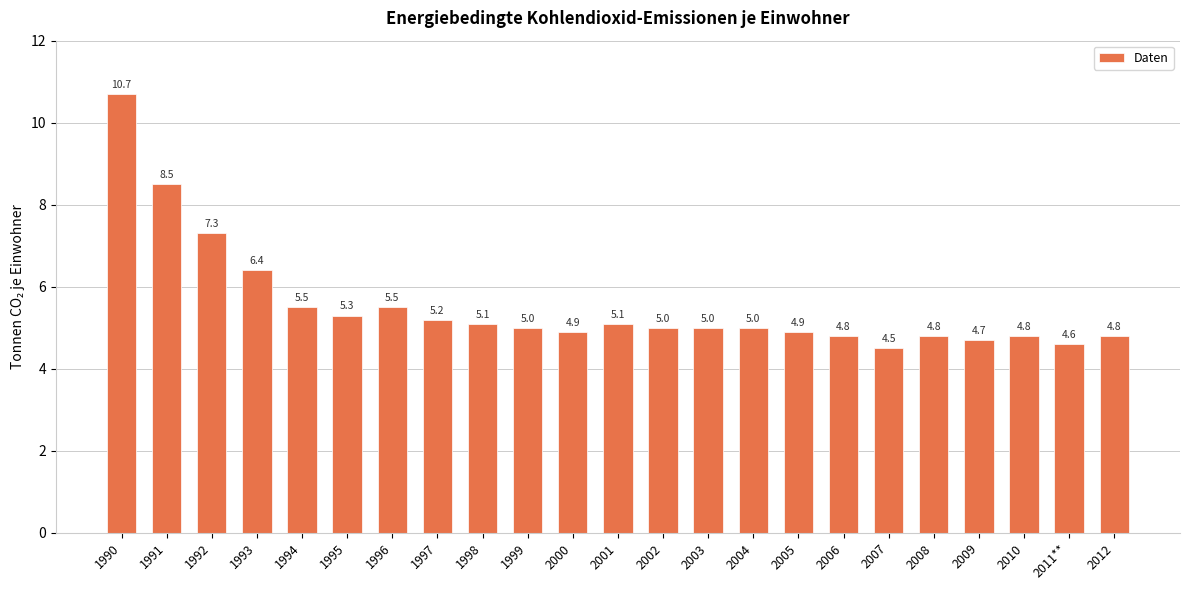

How many values are below 5?

9